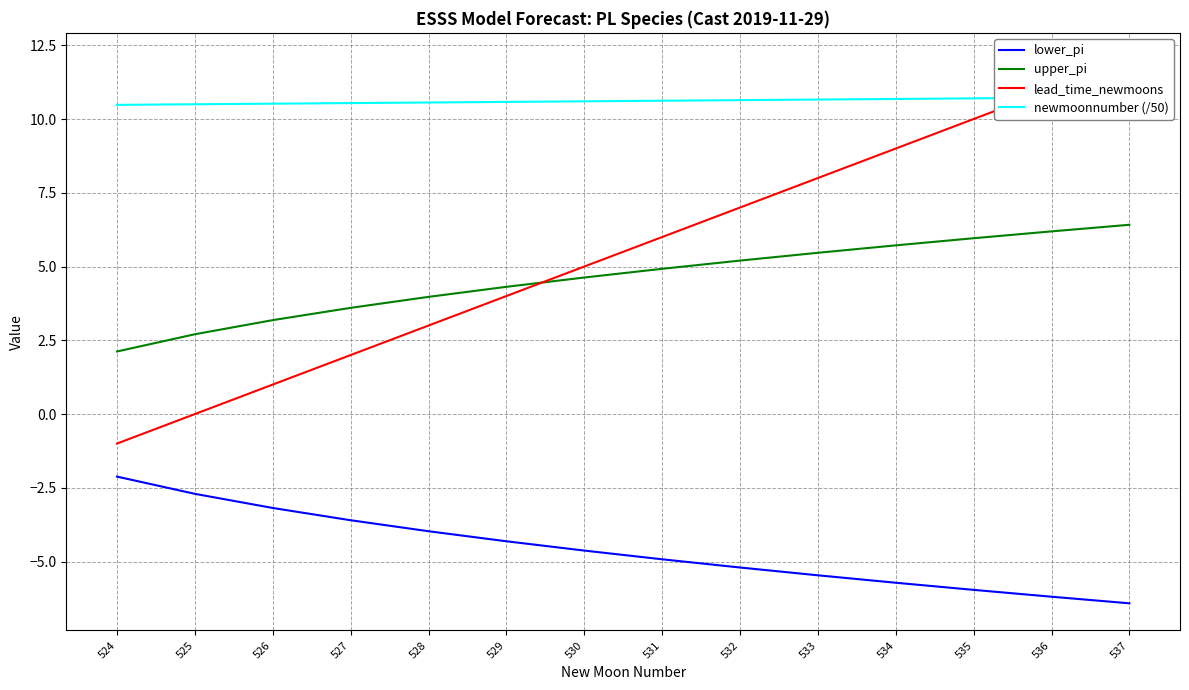

What is the value of the lead_time_newmoons point at the 3rd from the left?

1.0